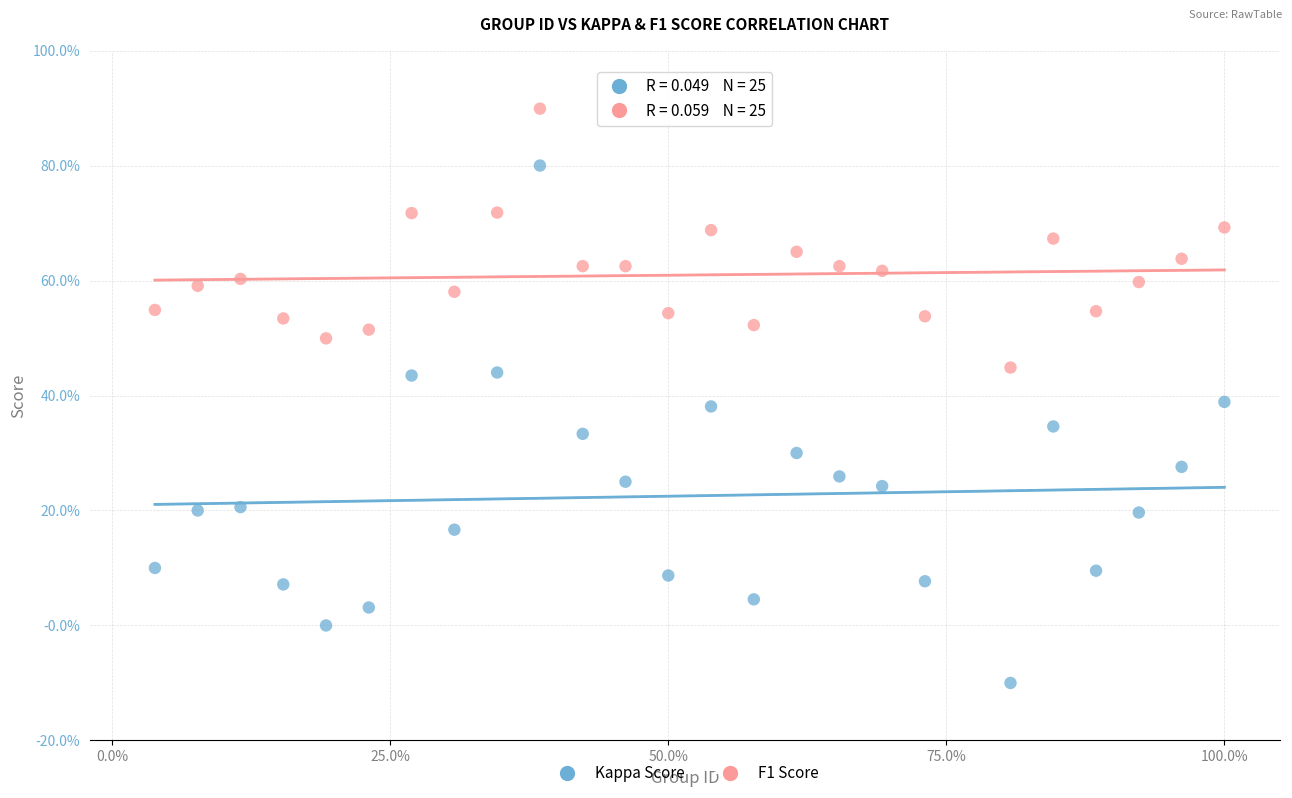

What are all the series names shown in the legend?

Kappa Score, F1 Score